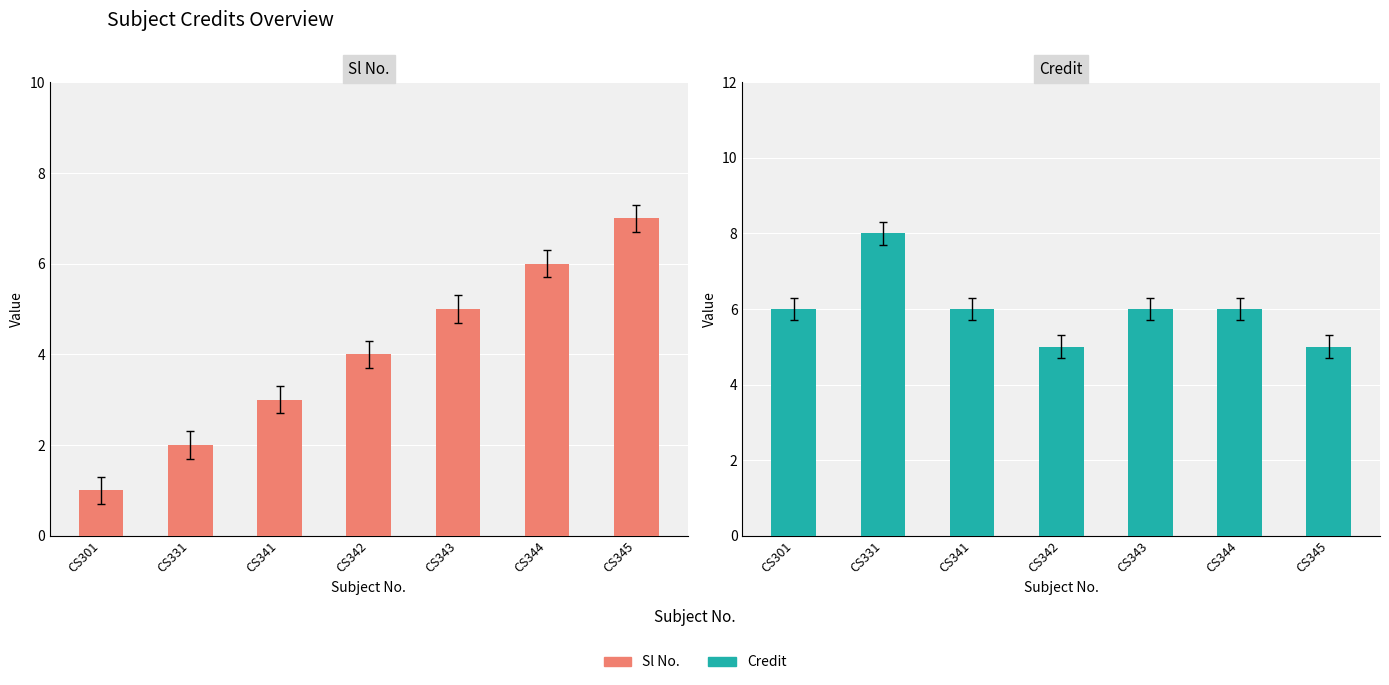

Rank the series by their maximum value, from highest to lowest.

Credit, Sl No.